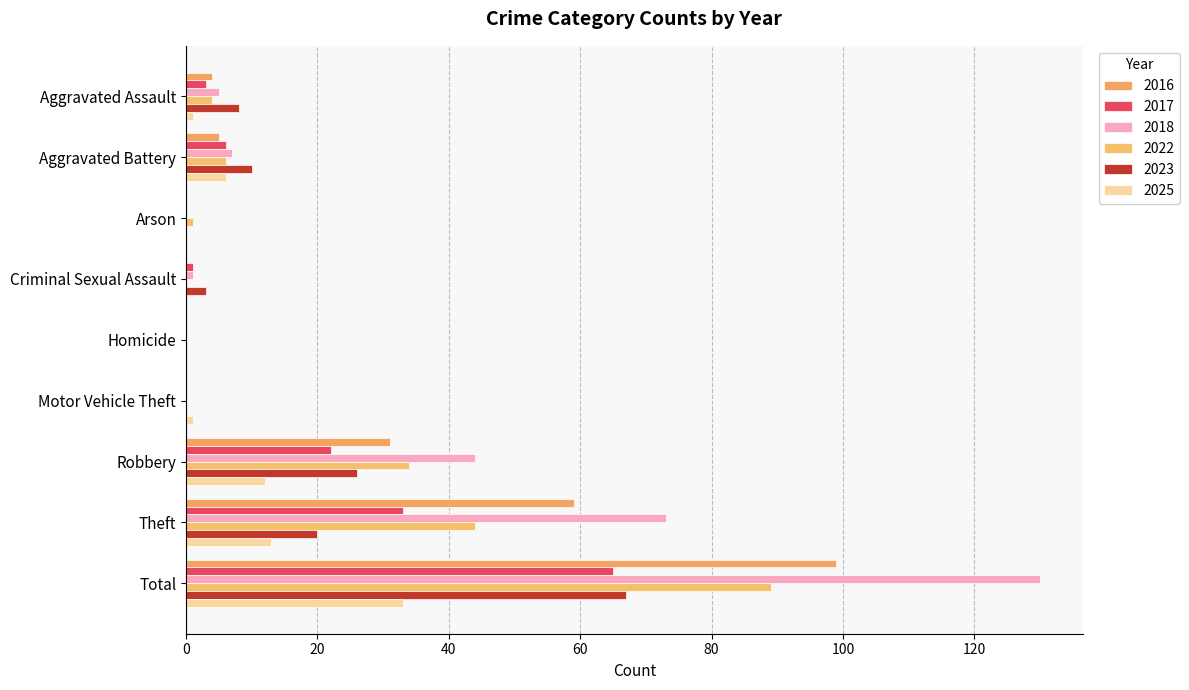

Count the number of categories in the chart.

9